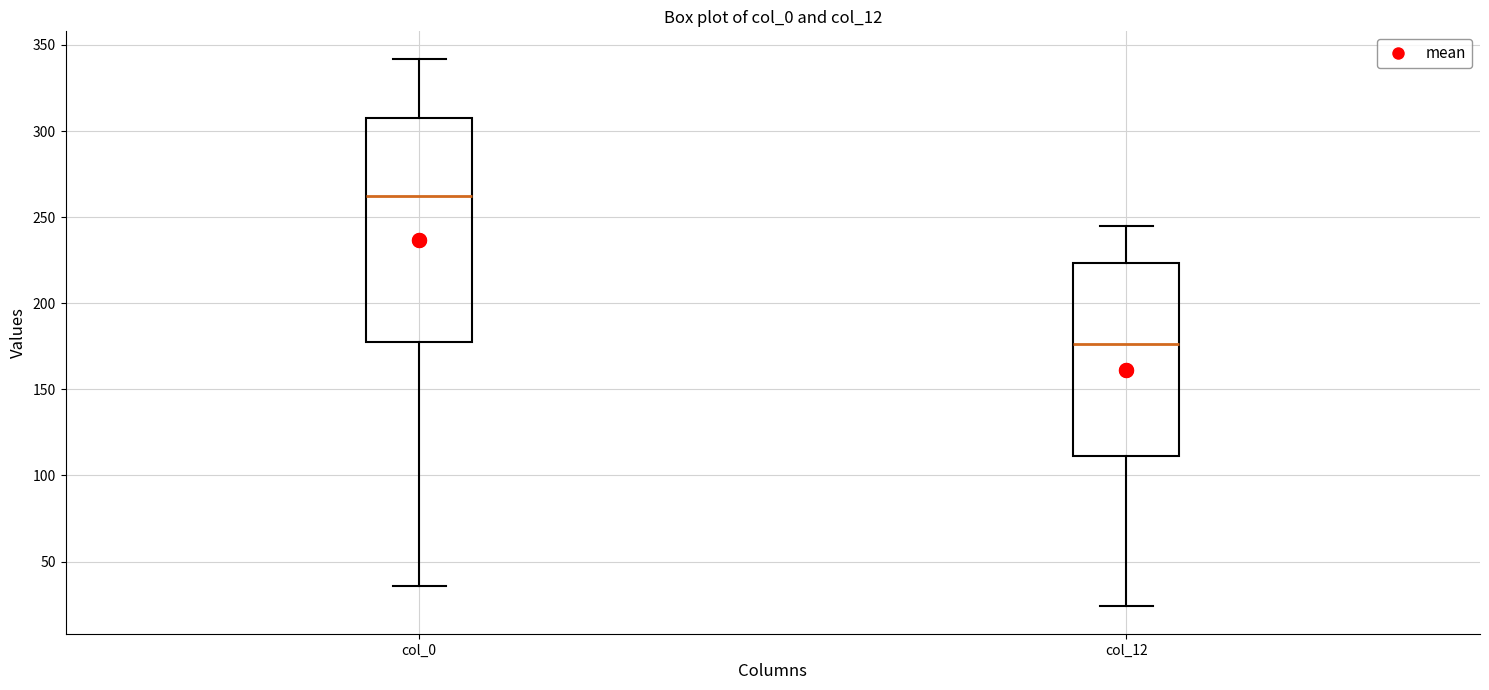

Where is the lower edge of the box for col_12 on the y-axis? The values are not printed on the chart, so give them approximately, as read against the axis.

110